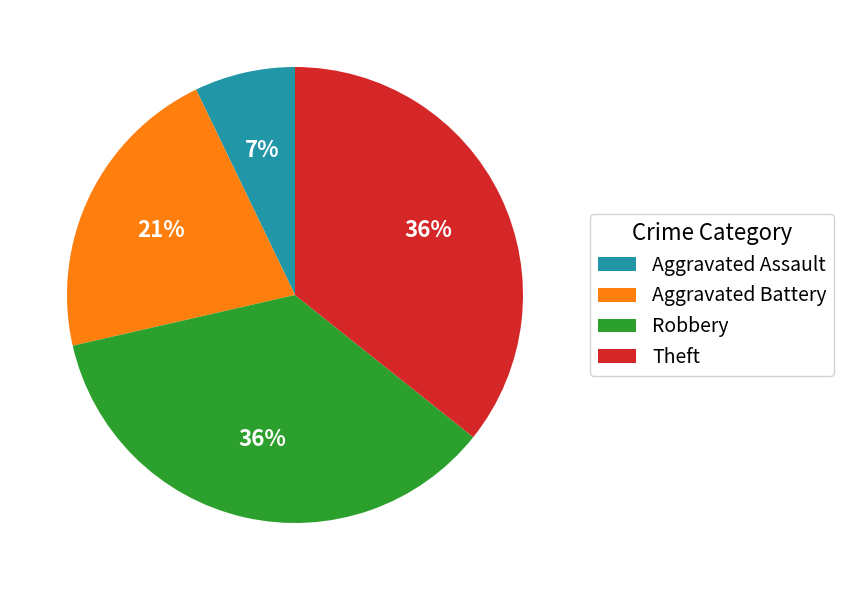

To the nearest percent, what percentage of the pie is Aggravated Assault?

7%